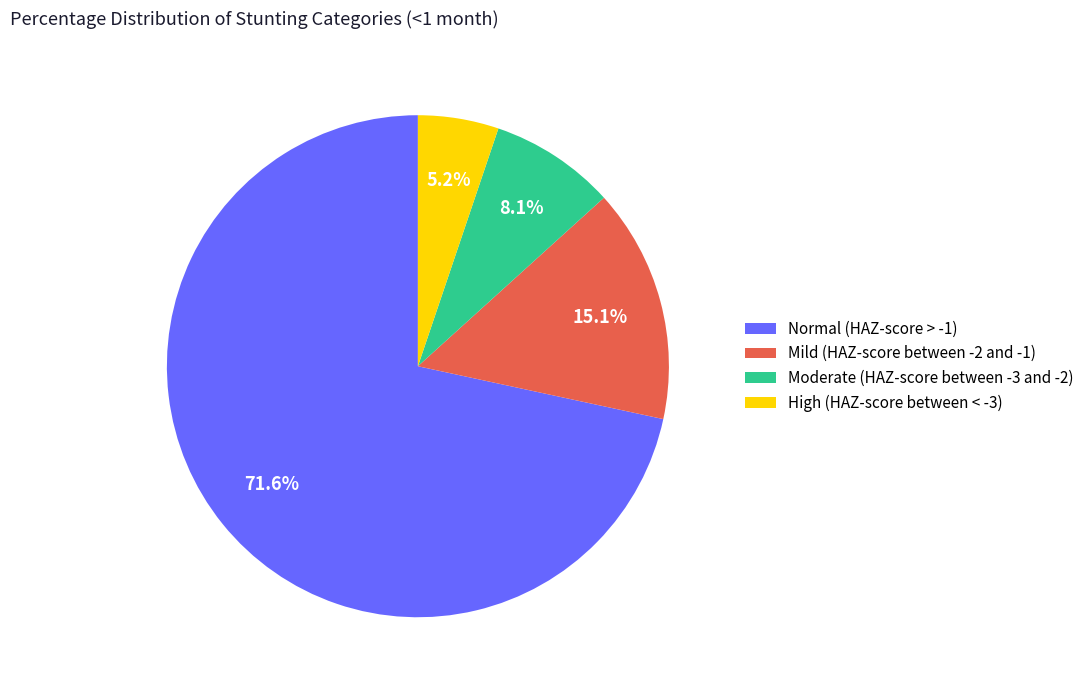

Combined, do High (HAZ-score between < -3) and Normal (HAZ-score > -1) account for over 50%?

Yes